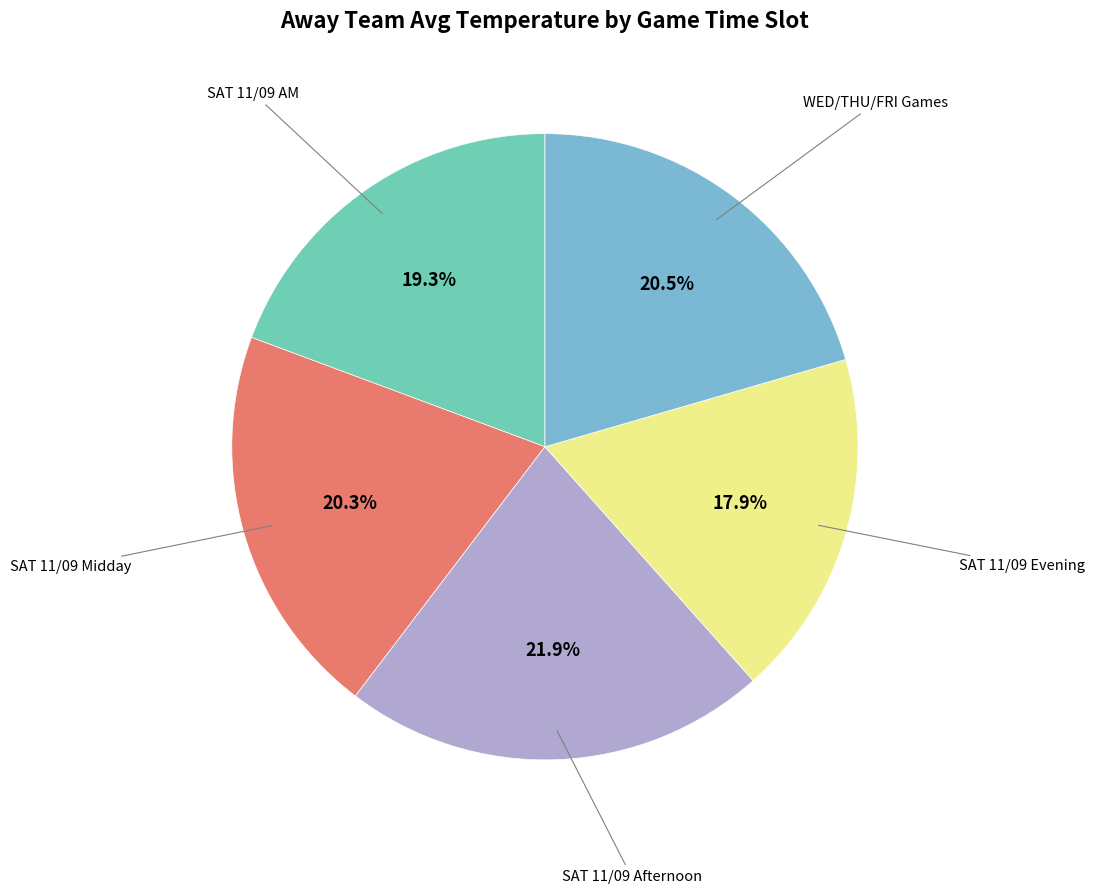

Do SAT 11/09 Evening and SAT 11/09 Afternoon together represent more than half of the pie?

No